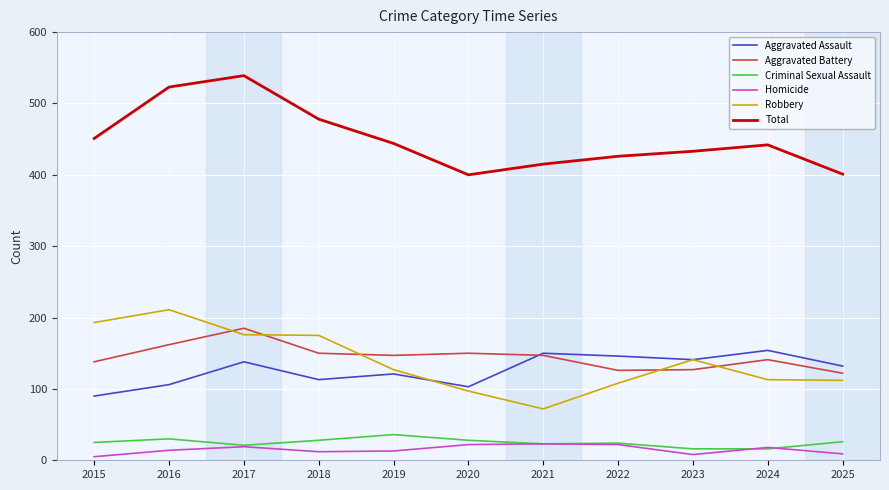

The value of Aggravated Battery at 2015 is 180. True or false?

False